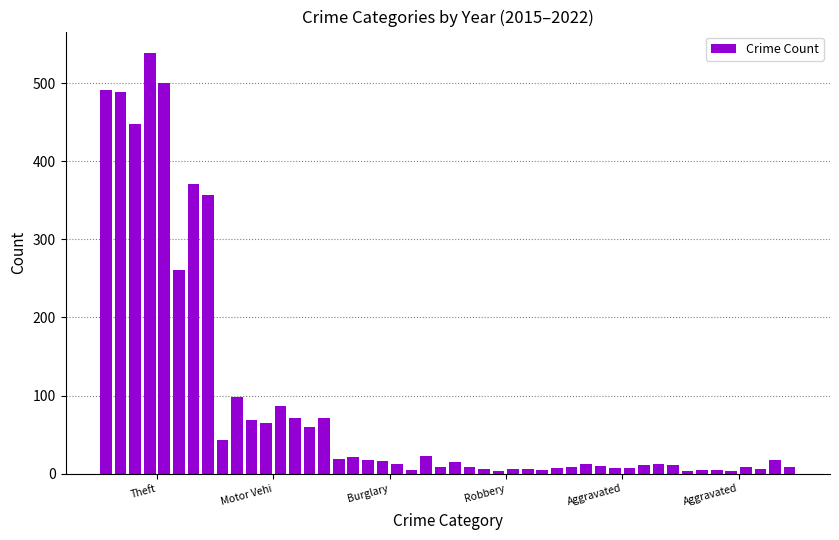

What is the average value?

90